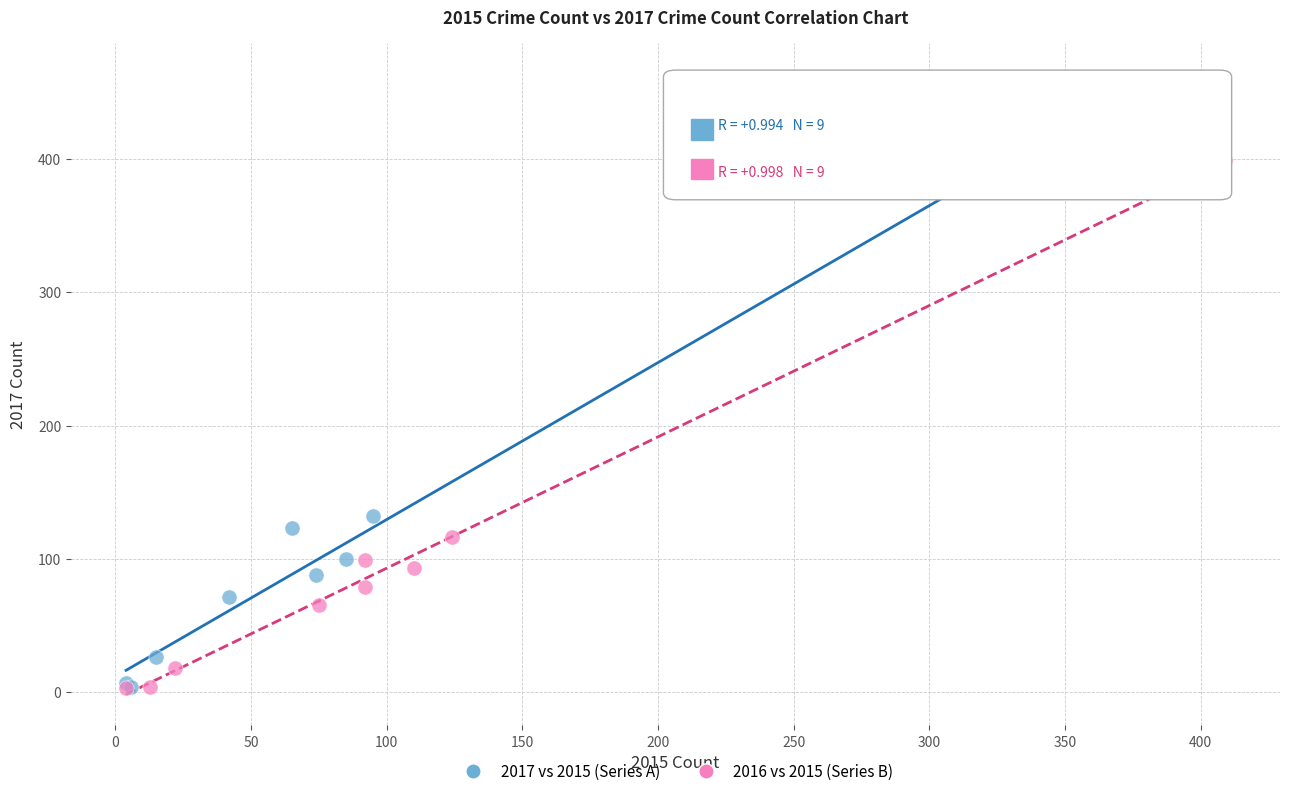

Which series contains the highest Y value?

2017 vs 2015 (Series A)